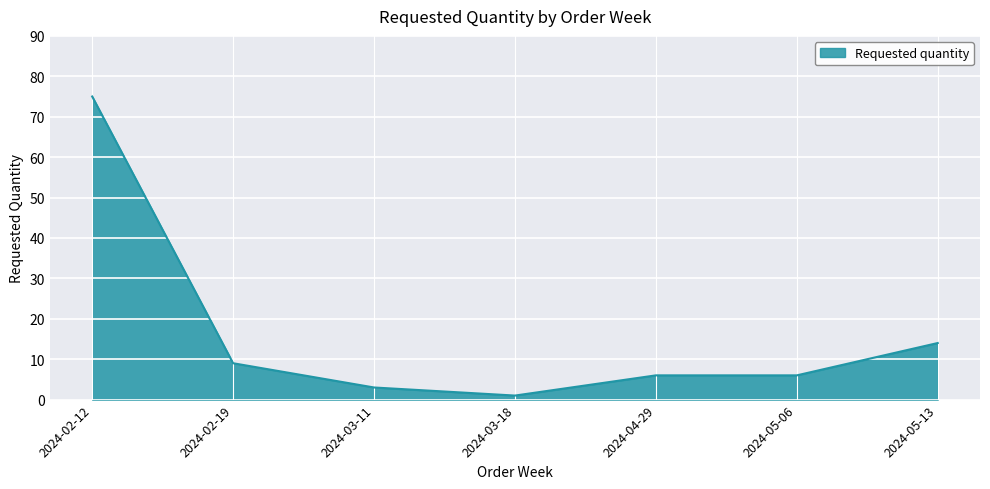

What is the smallest value displayed?

1